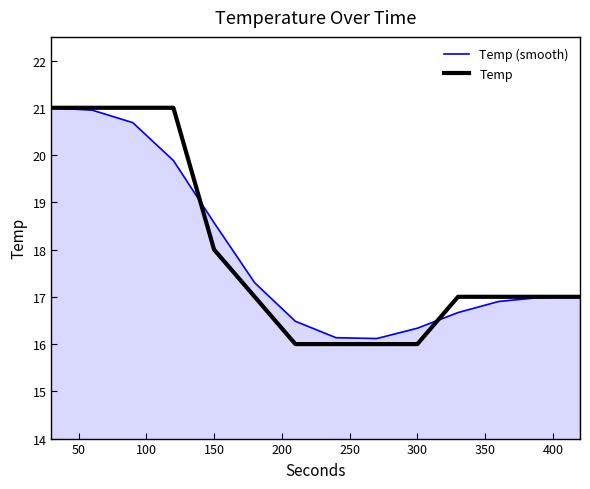

What is the highest value of the Temp series?

21.0